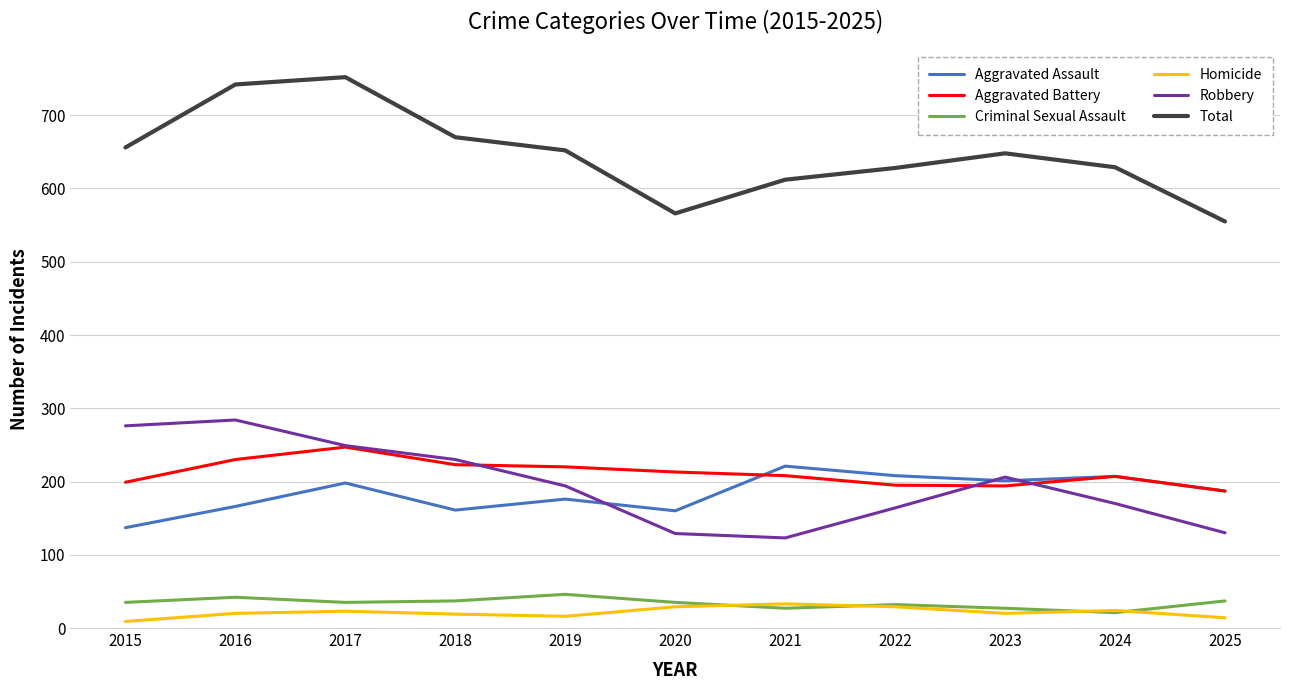

Which series has the largest total across all categories?

Total